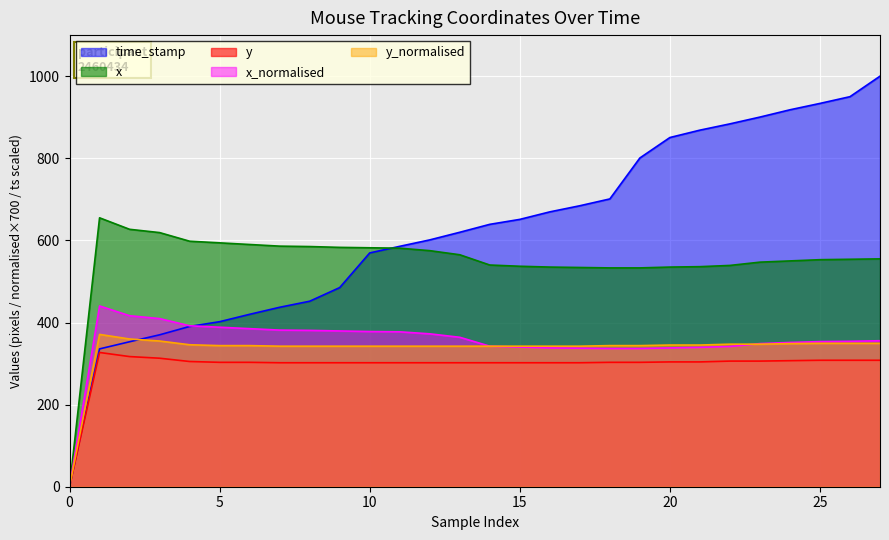

What is the difference between the highest and lowest values at 15?

349.2